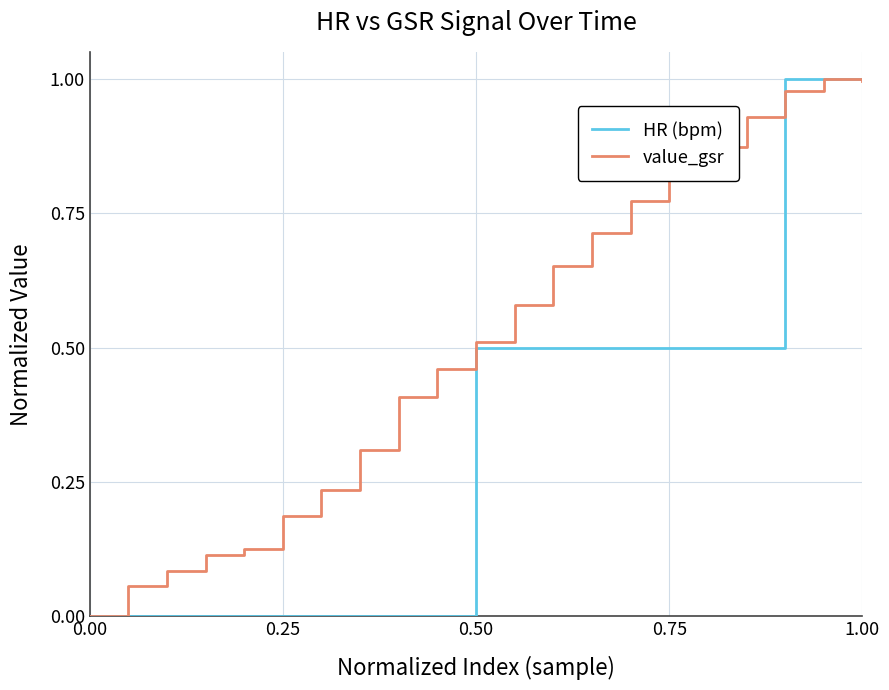

What are all the series names shown in the legend?

HR (bpm), value_gsr